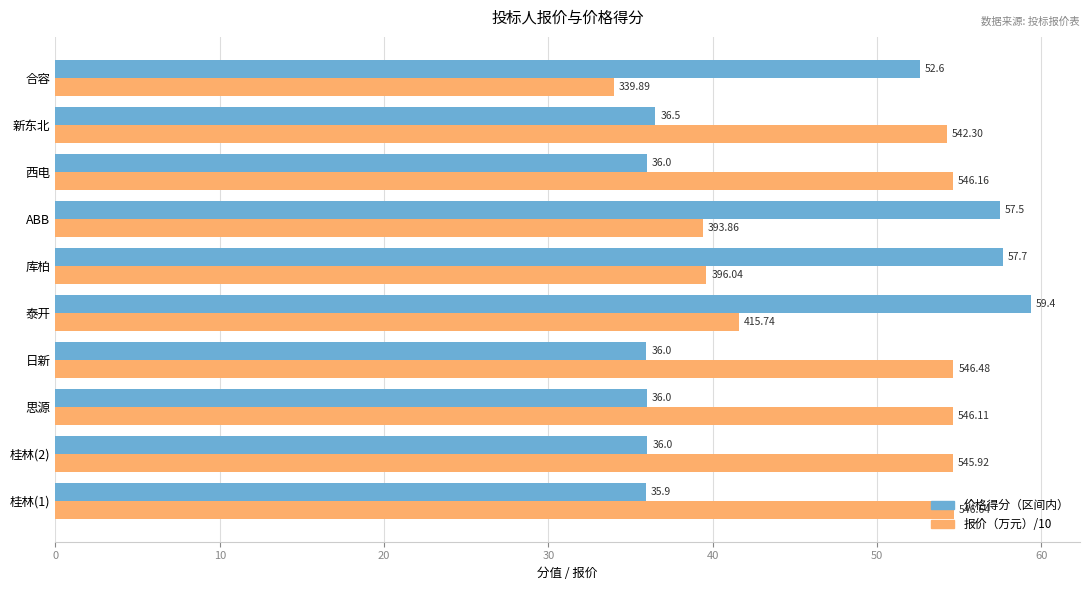

Which category has the lowest value in the 报价（万元）/10 series?

合容